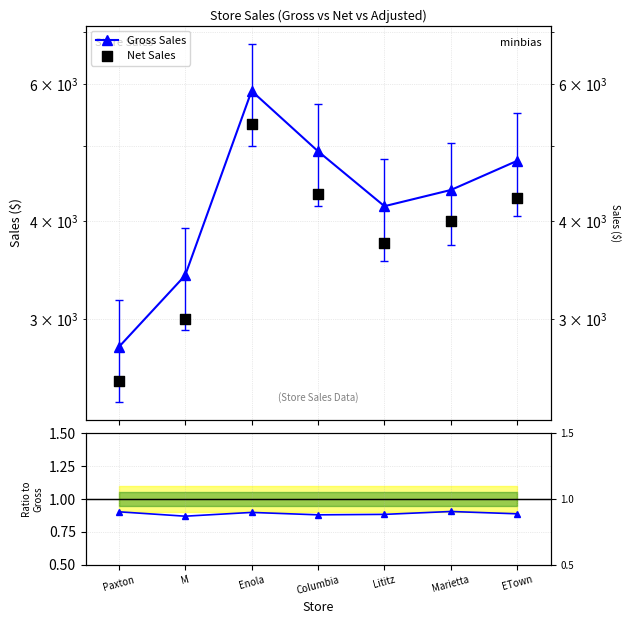

Which series contains the lowest Y value?

Adjusted/Gross